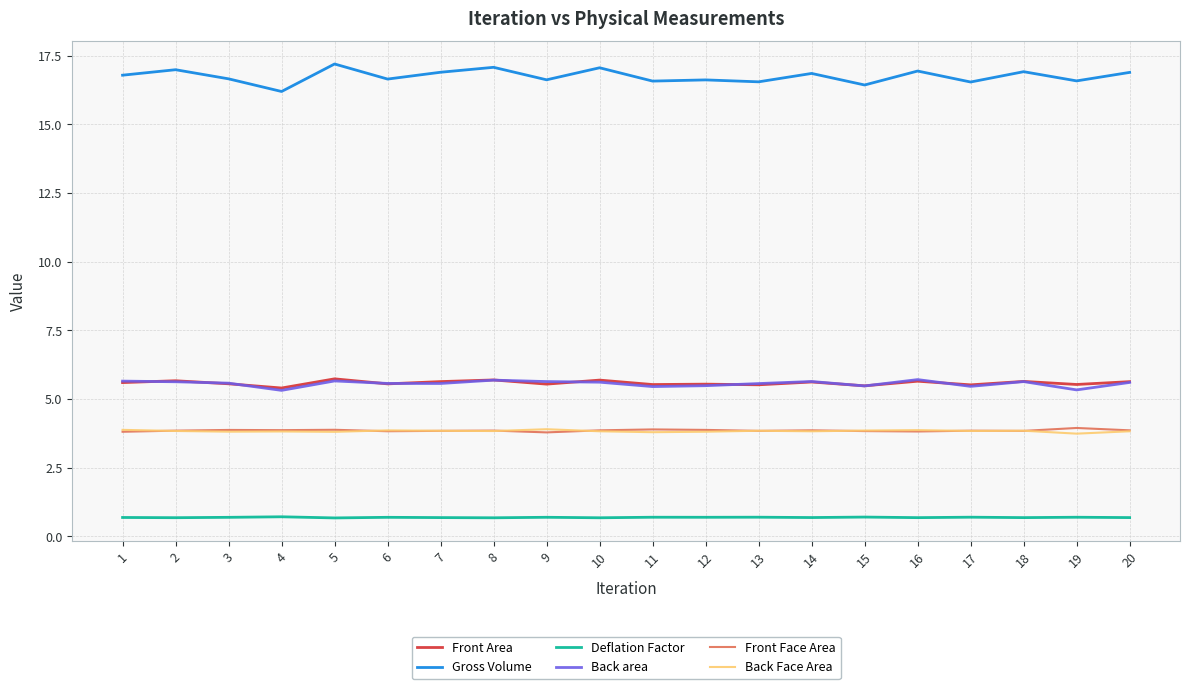

What are all the series names shown in the legend?

Front Area, Gross Volume, Deflation Factor, Back area, Front Face Area, Back Face Area